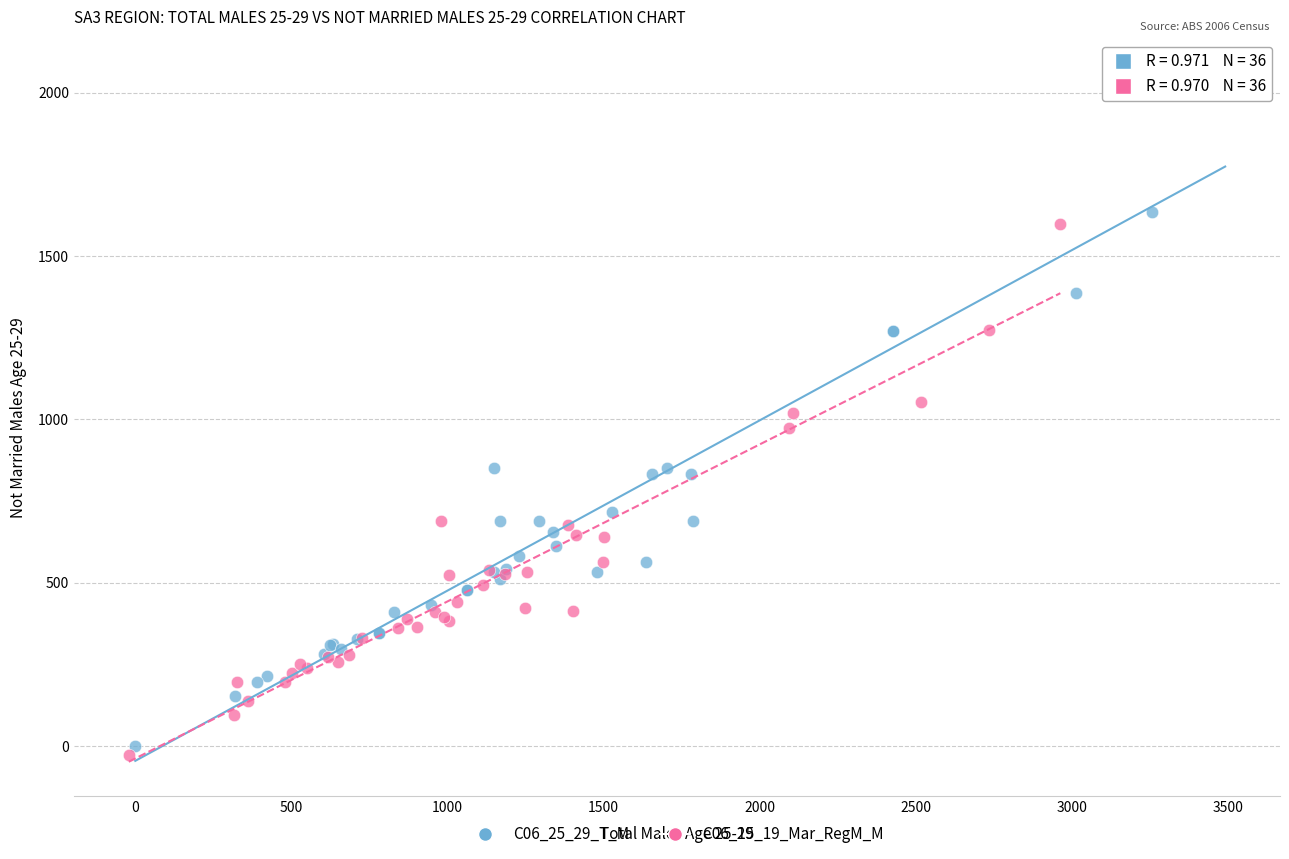

Which series reaches the maximum Y coordinate?

C06_25_29_T_M